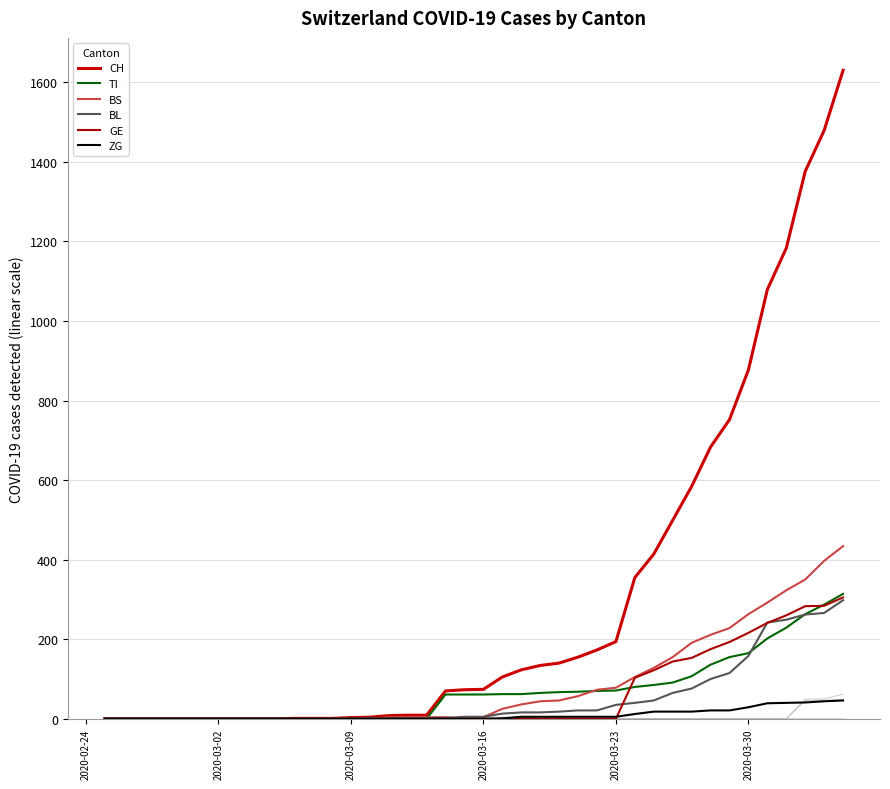

Reading left to right, transcribe all the data shown in this chart.

CH: 0	0	0	0	0	0	0	0	0	0	1	1	1	3	4	8	9	9	70	73	74	105	123	134	140	155	173	194	355	414	499	584	683	752	877	1079	1183	1376	1479	1630
TI: 0	0	0	0	0	0	0	0	0	0	0	0	0	0	0	0	0	0	61	61	61	62	62	65	67	68	70	71	80	85	91	107	136	155	165	202	229	263	287	314
BS: 0	0	0	0	0	0	0	0	0	0	0	0	0	0	0	4	4	4	4	0	4	25	36	44	46	57	73	78	105	128	155	191	211	228	263	292	323	350	397	434
BL: 0	0	0	0	0	0	0	0	0	0	0	0	0	1	2	2	2	2	2	5	5	13	16	16	18	21	21	35	40	46	65	76	100	115	158	242	249	262	266	298
GE: 0	0	0	0	0	0	0	0	0	0	0	0	0	0	0	0	0	0	0	0	0	0	0	0	0	0	0	0	103	122	144	153	175	193	216	241	260	283	284	305
ZG: 0	0	0	0	0	0	0	0	0	0	0	0	0	0	0	0	0	0	0	0	0	1	5	5	5	5	5	5	12	18	18	18	21	21	29	39	40	41	44	46